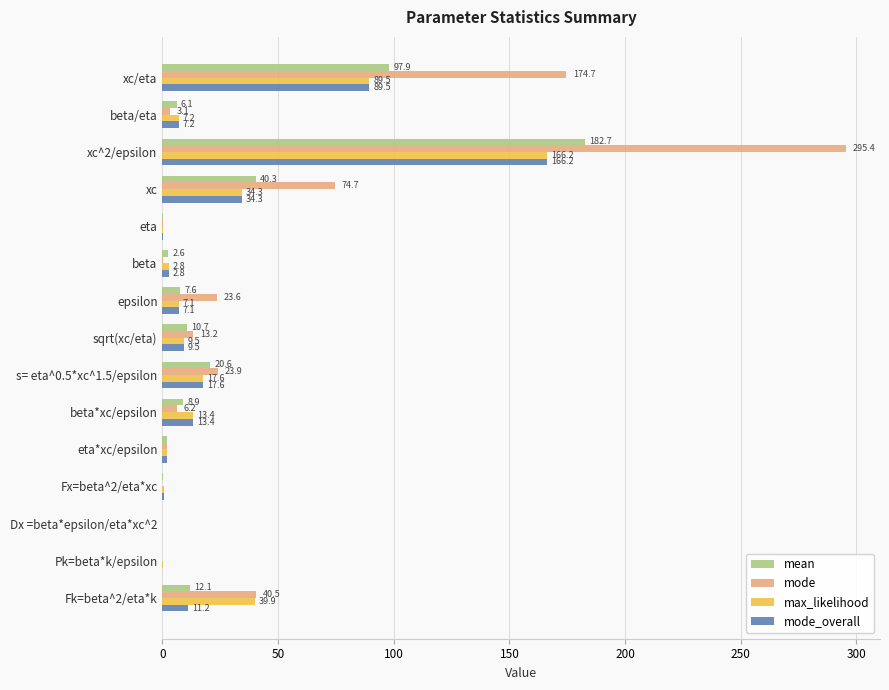

What is the maximum value shown in the chart?

295.4